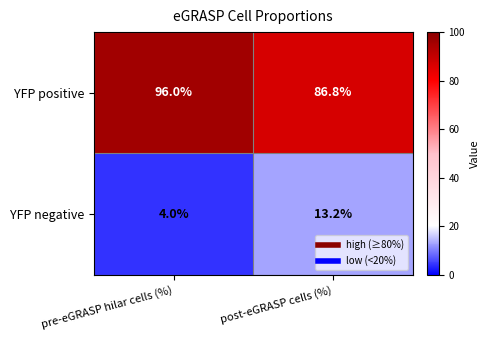

How many distinct data groups are displayed?

2